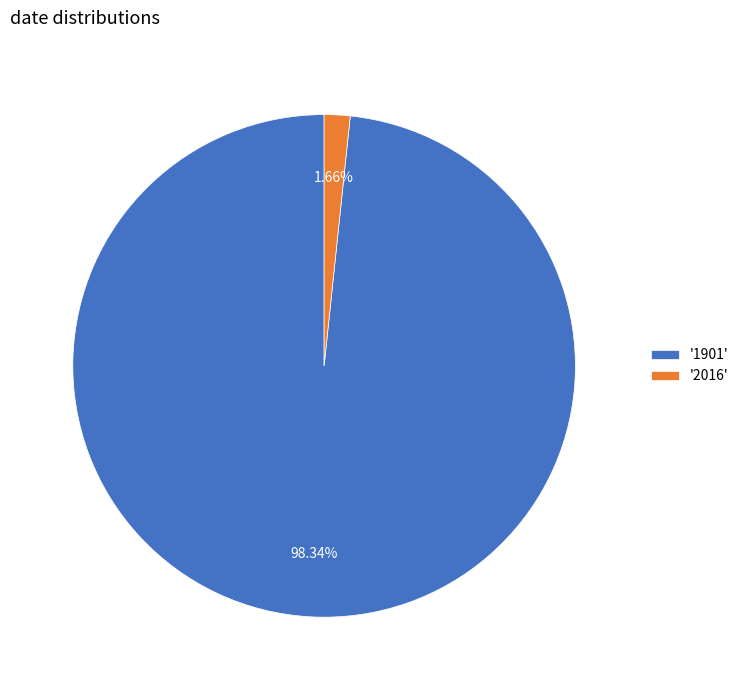

To the nearest percent, what is the average slice percentage?

50%